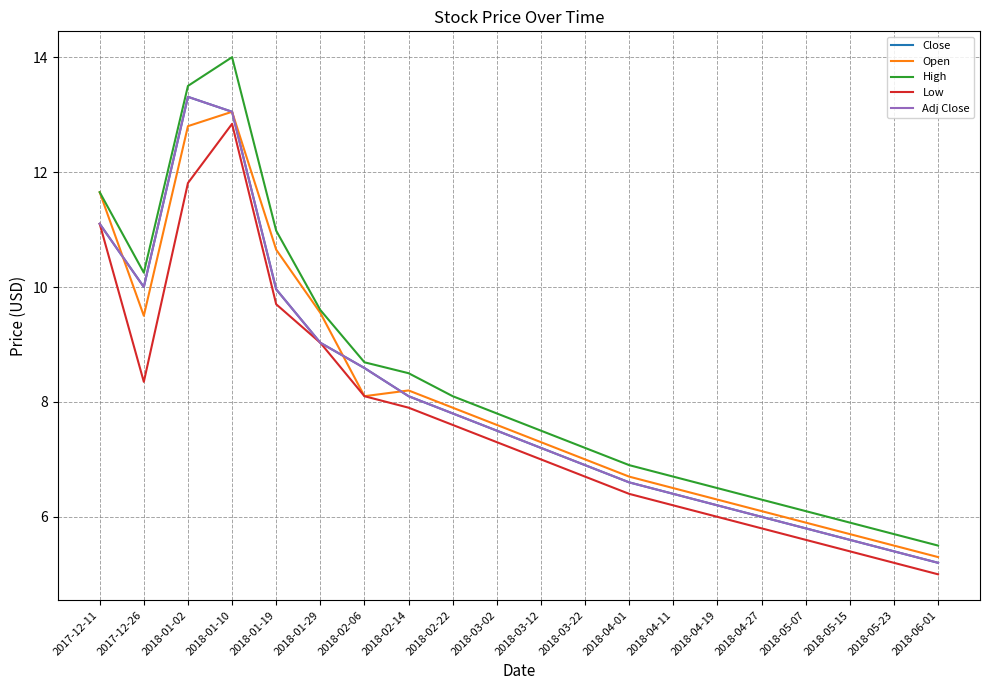

Does the chart display data point markers on the line(s)?

No